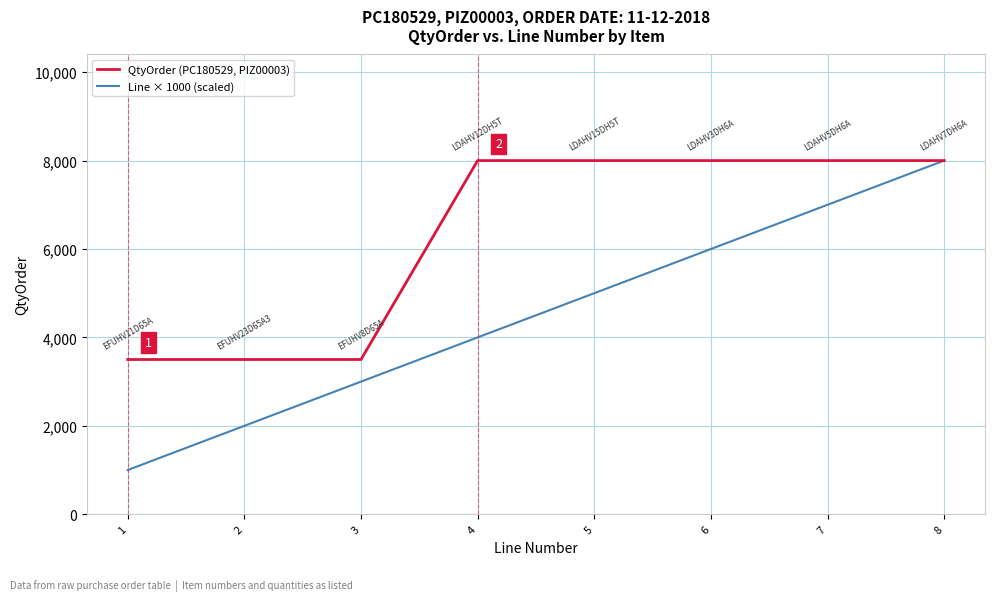

Which series has the largest range (max minus min)?

Line × 1000 (scaled)